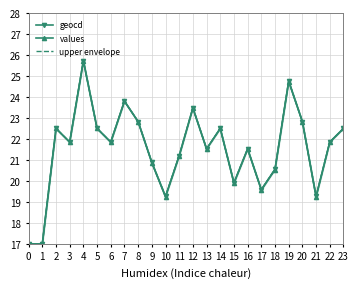

At which category does the chart reach its peak across all series?

4